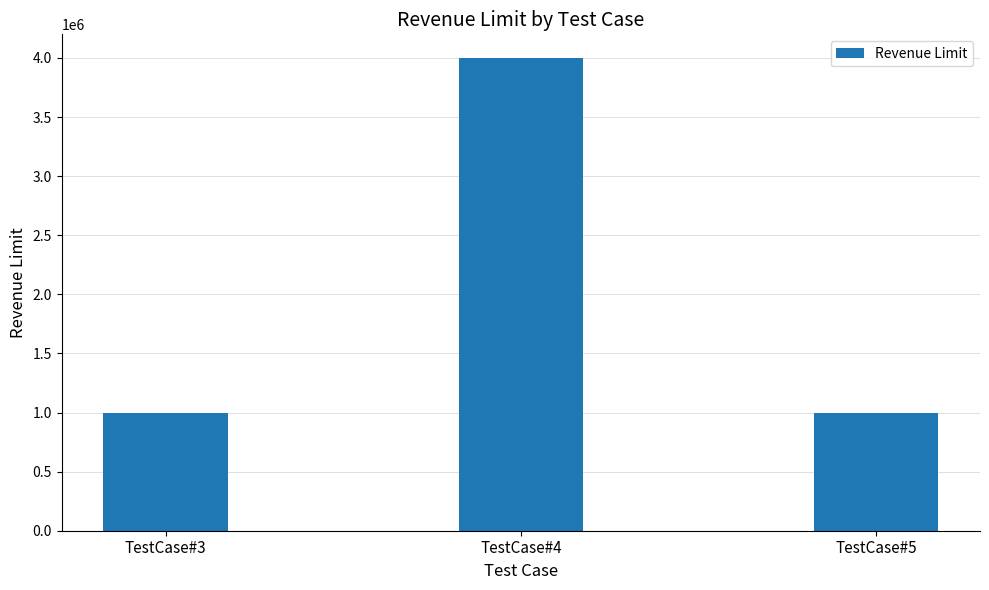

What is the sum of the values at TestCase#5 and TestCase#3?

2000000